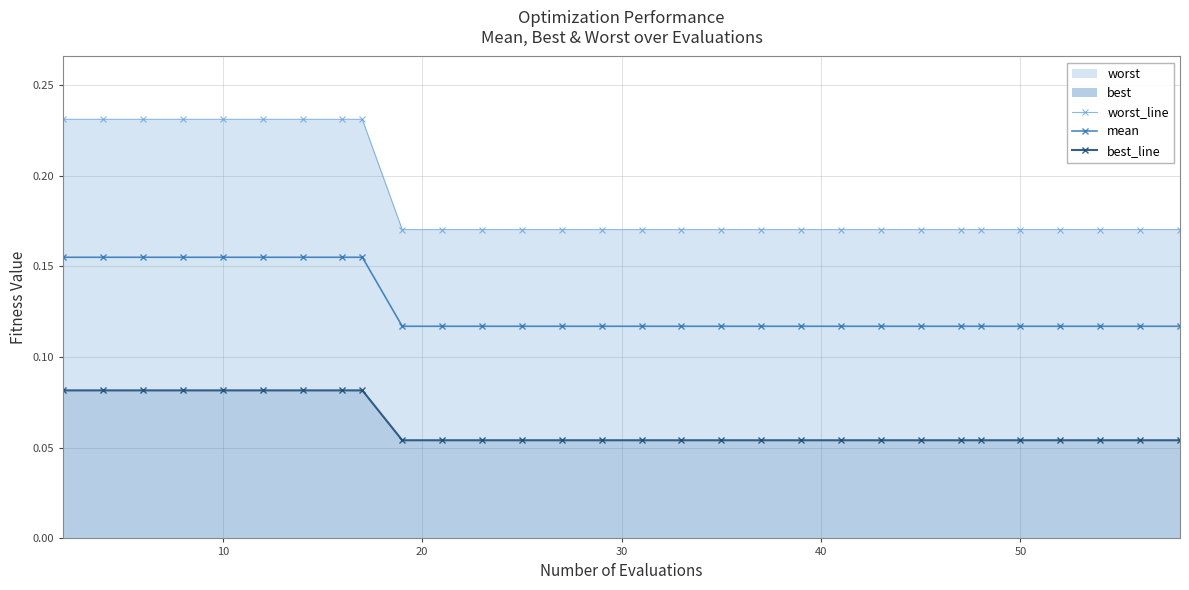

How many mean values are between 0 and 1?

30